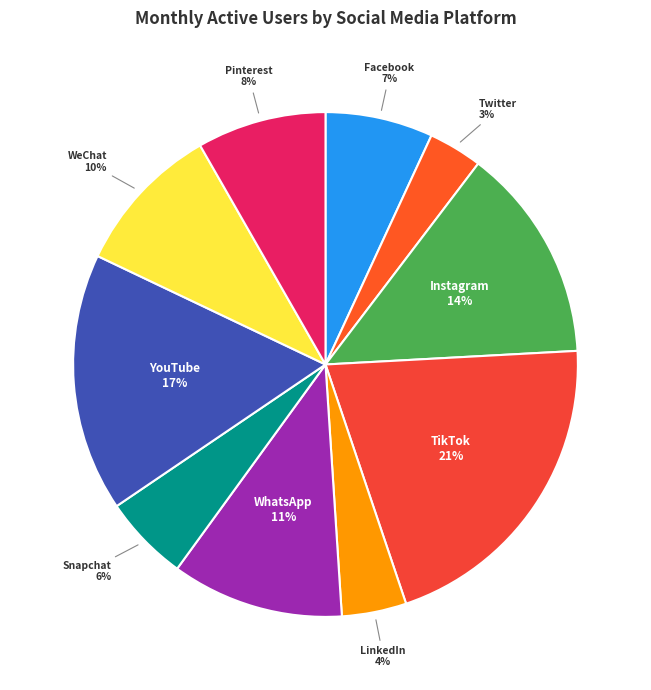

What is the ratio of the value at Snapchat to the value at TikTok?

0.3